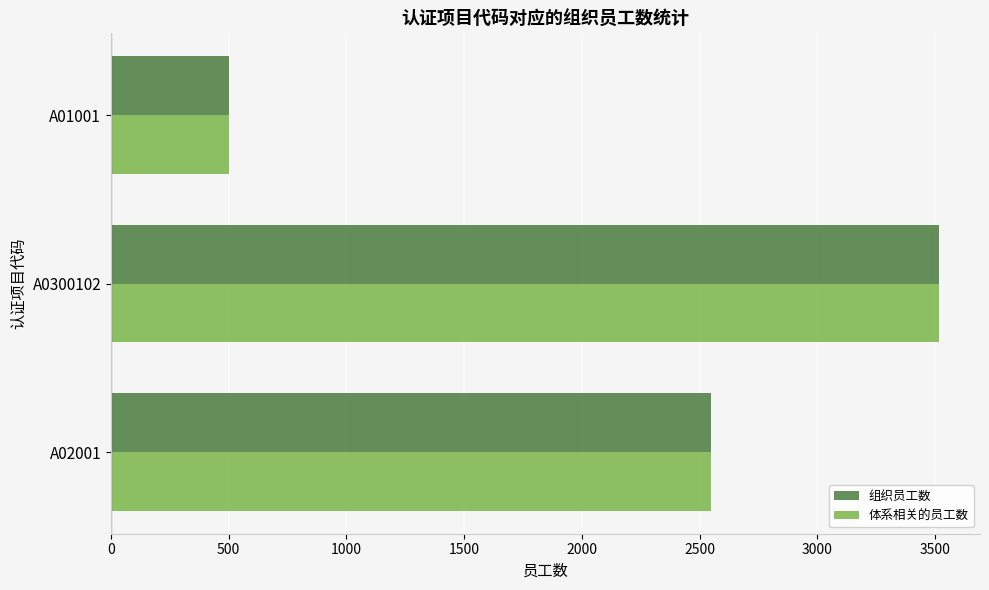

What is the highest value of the 体系相关的员工数 series?

3515